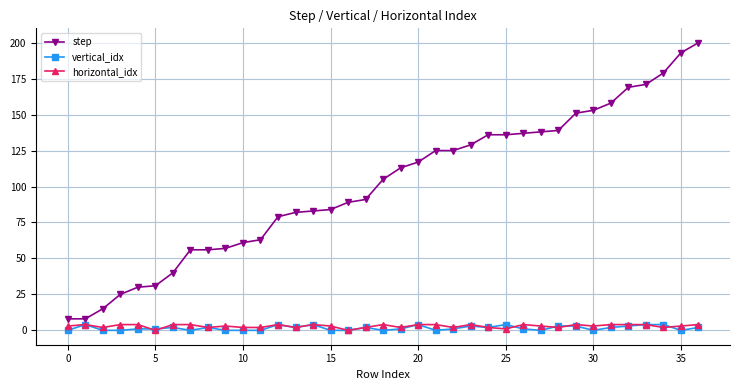

True or false: horizontal_idx and step cross at least once.

False